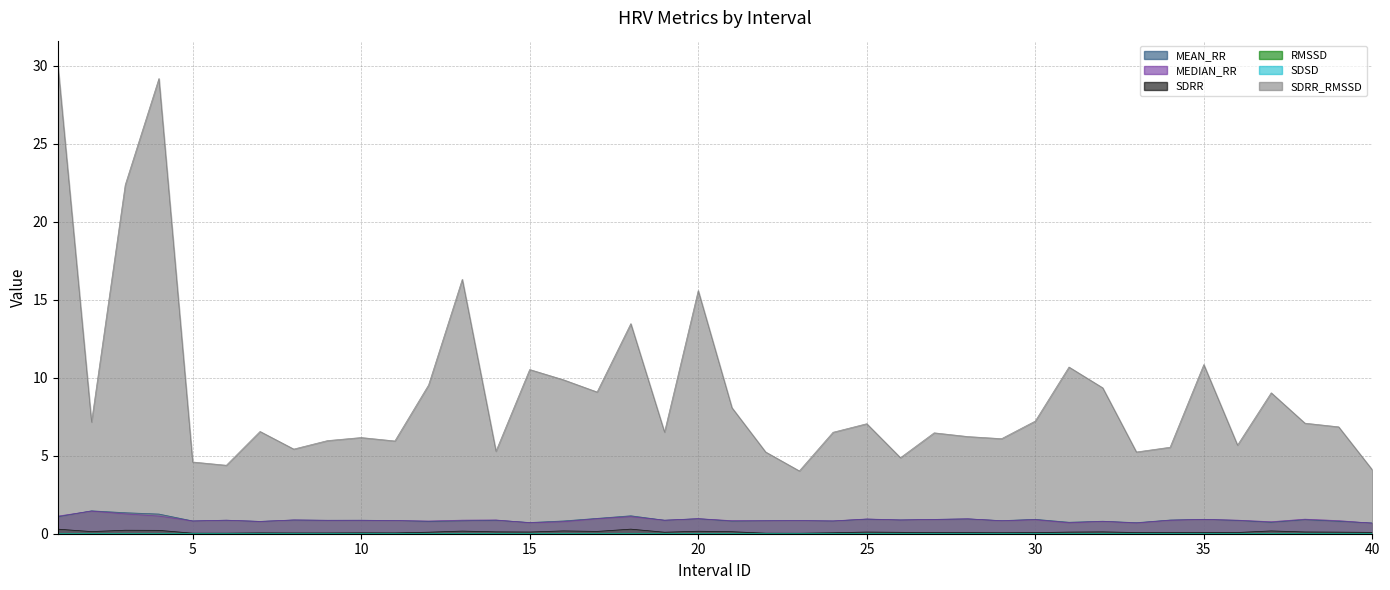

Reading right to left, extract all data points from this chart.

MEAN_RR: 40=0.7	39=0.8	38=0.9	37=0.7	36=0.9	35=0.9	34=0.9	33=0.7	32=0.8	31=0.7	30=0.9	29=0.8	28=1.0	27=0.9	26=0.9	25=0.9	24=0.8	23=0.8	22=0.8	21=0.8	20=1.0	19=0.9	18=1.2	17=1.0	16=0.8	15=0.7	14=0.9	13=0.8	12=0.8	11=0.8	10=0.9	9=0.9	8=0.9	7=0.8	6=0.9	5=0.8	4=1.3	3=1.3	2=1.5	1=1.1
MEDIAN_RR: 40=0.7	39=0.8	38=0.9	37=0.8	36=0.9	35=0.9	34=0.9	33=0.7	32=0.8	31=0.7	30=0.9	29=0.8	28=1.0	27=0.9	26=0.9	25=0.9	24=0.8	23=0.8	22=0.8	21=0.8	20=1.0	19=0.9	18=1.1	17=1.0	16=0.8	15=0.7	14=0.9	13=0.9	12=0.8	11=0.8	10=0.9	9=0.9	8=0.9	7=0.8	6=0.9	5=0.8	4=1.1	3=1.3	2=1.5	1=1.1
SDRR: 40=0.1	39=0.1	38=0.1	37=0.2	36=0.1	35=0.1	34=0.1	33=0.1	32=0.1	31=0.1	30=0.1	29=0.1	28=0.1	27=0.1	26=0.1	25=0.1	24=0.1	23=0.0	22=0.0	21=0.1	20=0.2	19=0.1	18=0.3	17=0.1	16=0.2	15=0.1	14=0.1	13=0.2	12=0.1	11=0.1	10=0.1	9=0.0	8=0.0	7=0.1	6=0.0	5=0.0	4=0.2	3=0.2	2=0.1	1=0.3
RMSSD: 40=0.0	39=0.0	38=0.0	37=0.0	36=0.0	35=0.0	34=0.0	33=0.0	32=0.0	31=0.0	30=0.0	29=0.0	28=0.0	27=0.0	26=0.0	25=0.0	24=0.0	23=0.0	22=0.0	21=0.0	20=0.0	19=0.0	18=0.0	17=0.0	16=0.0	15=0.0	14=0.0	13=0.0	12=0.0	11=0.0	10=0.0	9=0.0	8=0.0	7=0.0	6=0.0	5=0.0	4=0.0	3=0.0	2=0.0	1=0.0
SDSD: 40=0.0	39=0.0	38=0.0	37=0.0	36=0.0	35=0.0	34=0.0	33=0.0	32=0.0	31=0.0	30=0.0	29=0.0	28=0.0	27=0.0	26=0.0	25=0.0	24=0.0	23=0.0	22=0.0	21=0.0	20=0.0	19=0.0	18=0.0	17=0.0	16=0.0	15=0.0	14=0.0	13=0.0	12=0.0	11=0.0	10=0.0	9=0.0	8=0.0	7=0.0	6=0.0	5=0.0	4=0.0	3=0.0	2=0.0	1=0.0
SDRR_RMSSD: 40=4.1	39=6.9	38=7.1	37=9.0	36=5.7	35=10.8	34=5.5	33=5.2	32=9.4	31=10.7	30=7.2	29=6.1	28=6.2	27=6.5	26=4.9	25=7.1	24=6.5	23=4.0	22=5.2	21=8.1	20=15.6	19=6.5	18=13.5	17=9.1	16=9.9	15=10.5	14=5.3	13=16.3	12=9.5	11=5.9	10=6.2	9=6.0	8=5.4	7=6.6	6=4.4	5=4.6	4=29.2	3=22.4	2=7.2	1=30.1